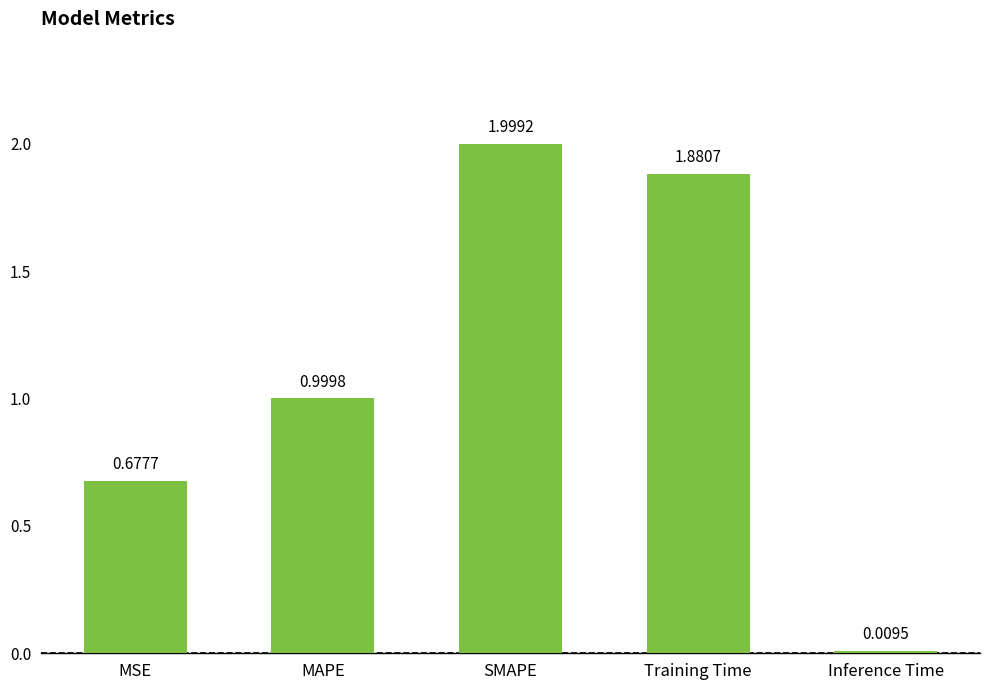

What position from the left is Inference Time?

5